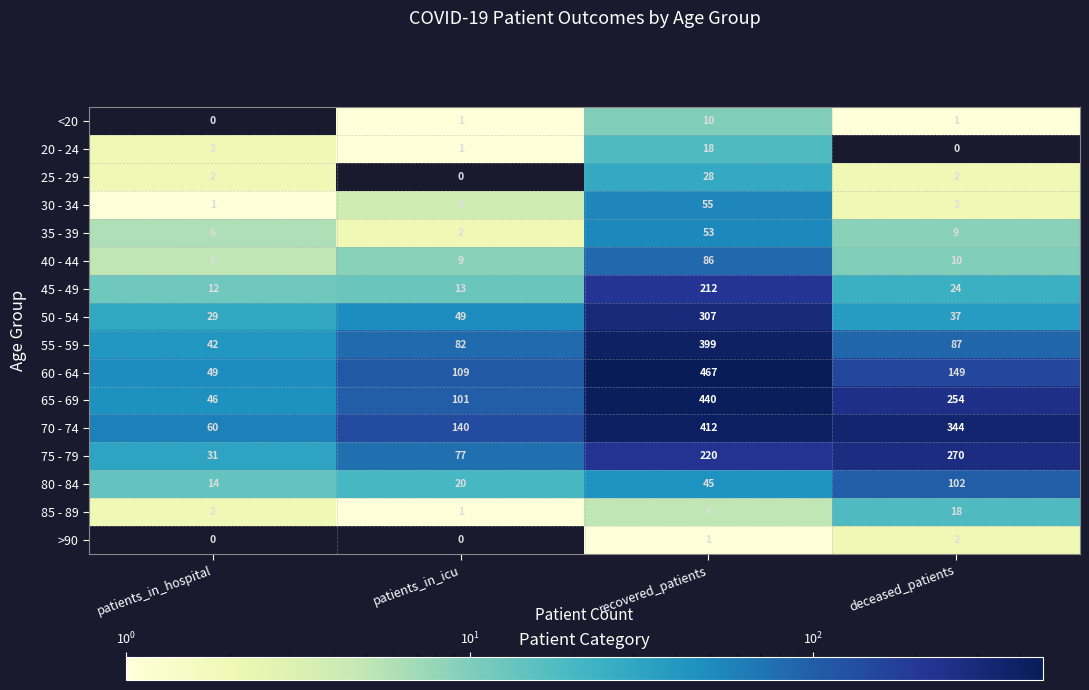

List the labels in order of 20 - 24 value, smallest first.

deceased_patients, patients_in_icu, patients_in_hospital, recovered_patients